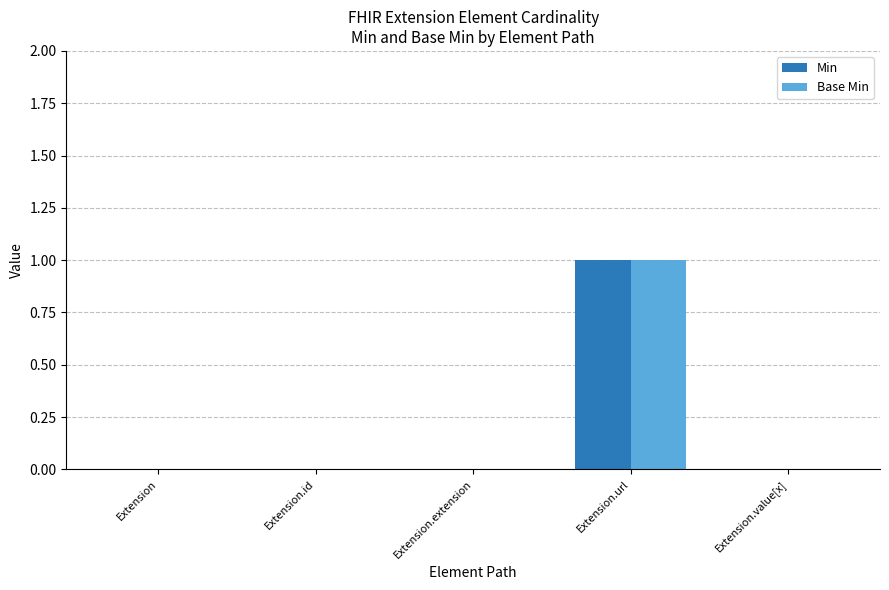

Reading left to right, what are all the values shown in this chart?

Min: 0	0	0	1	0
Base Min: 0	0	0	1	0